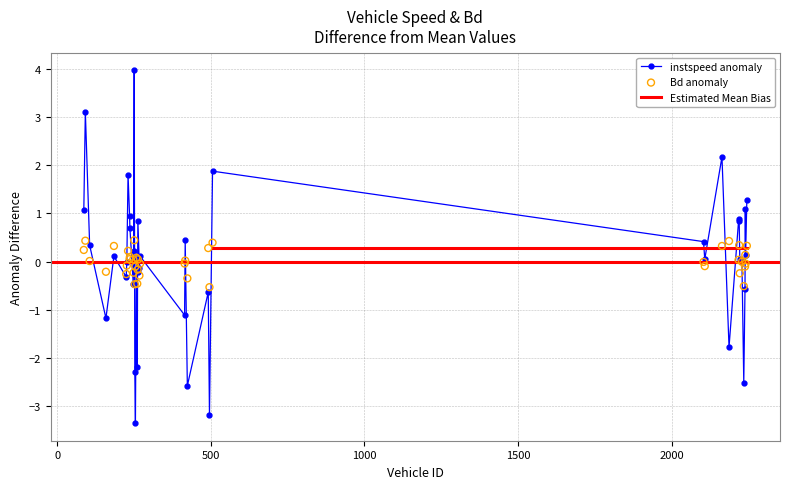

What is the minimum value for instspeed anomaly?

-3.3